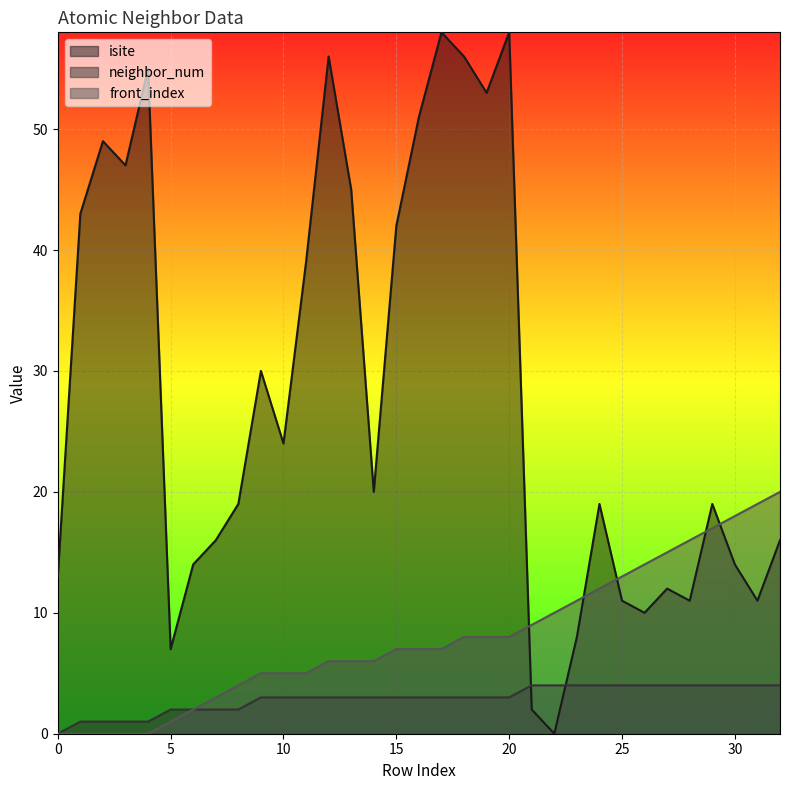

Which series changed the most between 22 and 28?

isite